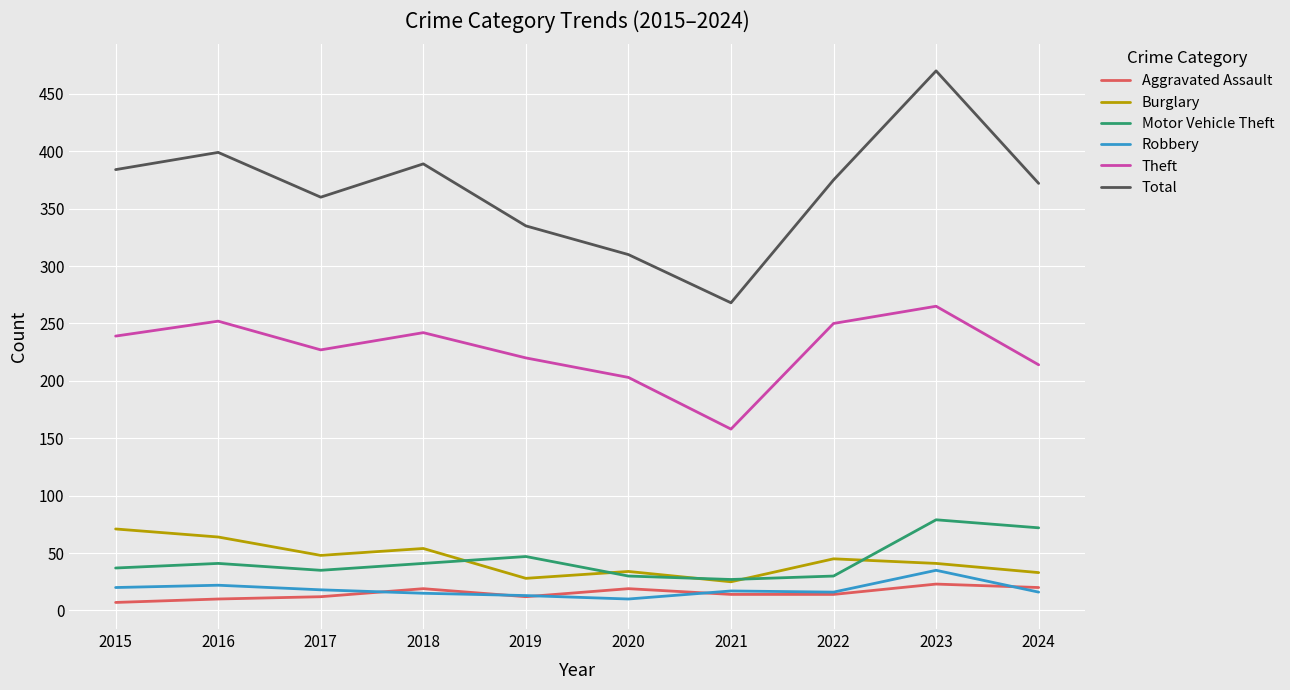

Where is Motor Vehicle Theft nearest to the value 53?

2019